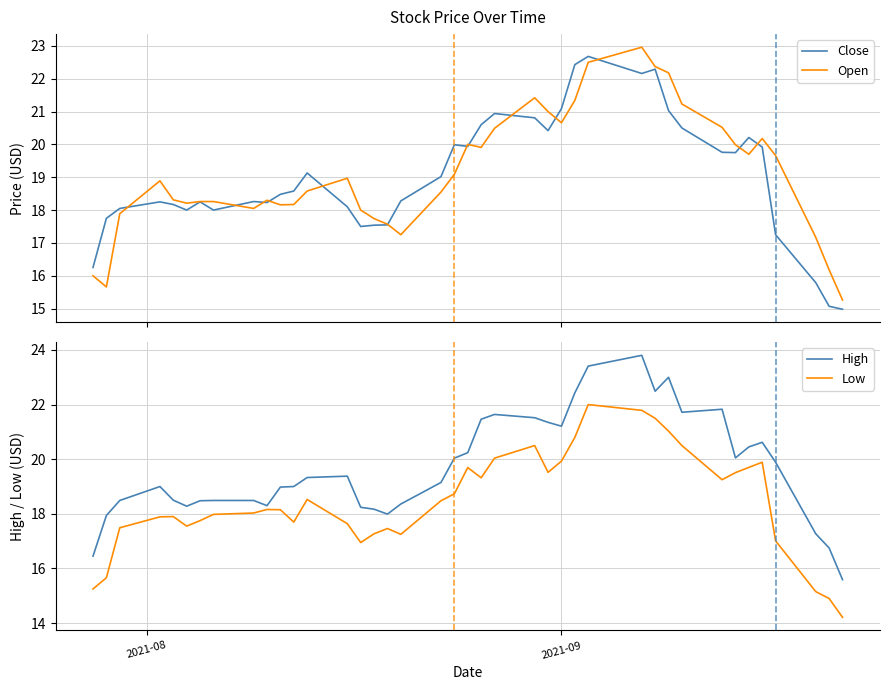

What is the minimum value for Open?

15.3